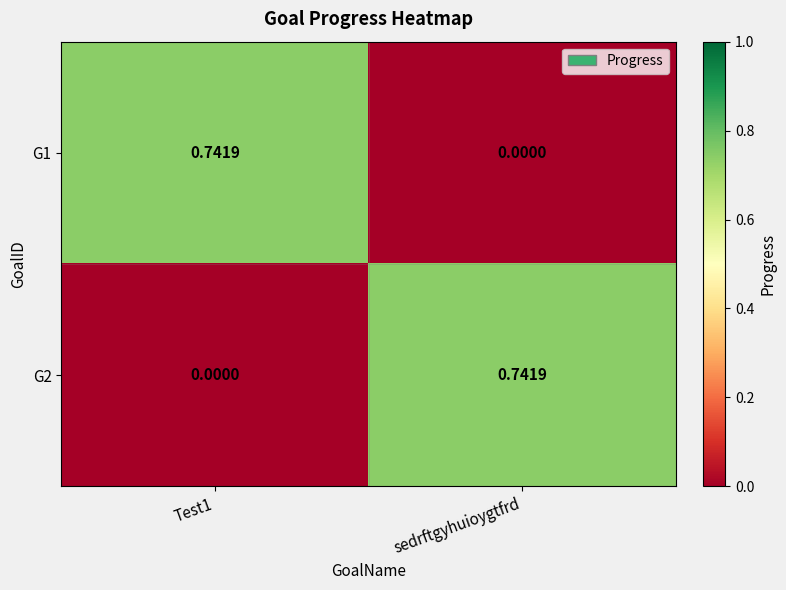

Is the value of G2 at sedrftgyhuioygtfrd greater than the value of G1 at sedrftgyhuioygtfrd?

Yes